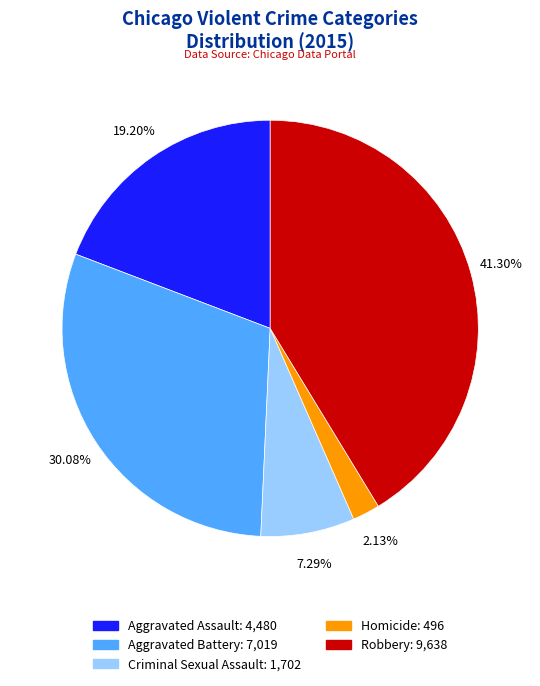

Between Homicide and Aggravated Assault, which is larger?

Aggravated Assault